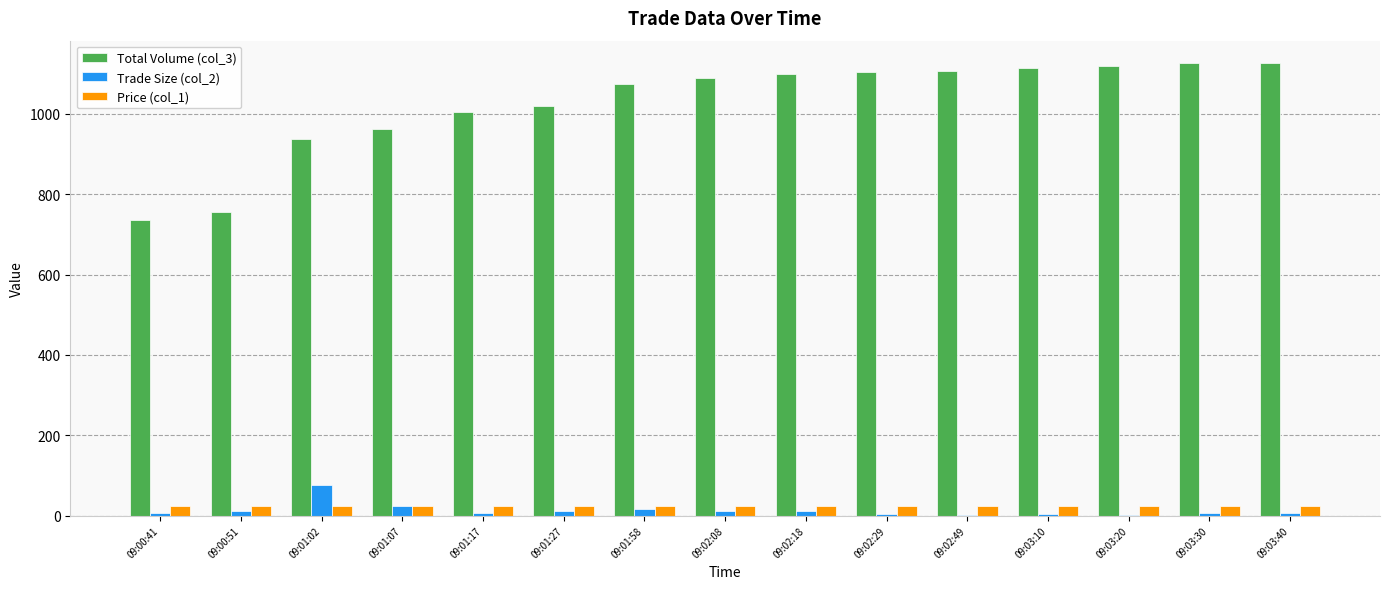

What is the greatest value displayed?

1126.0